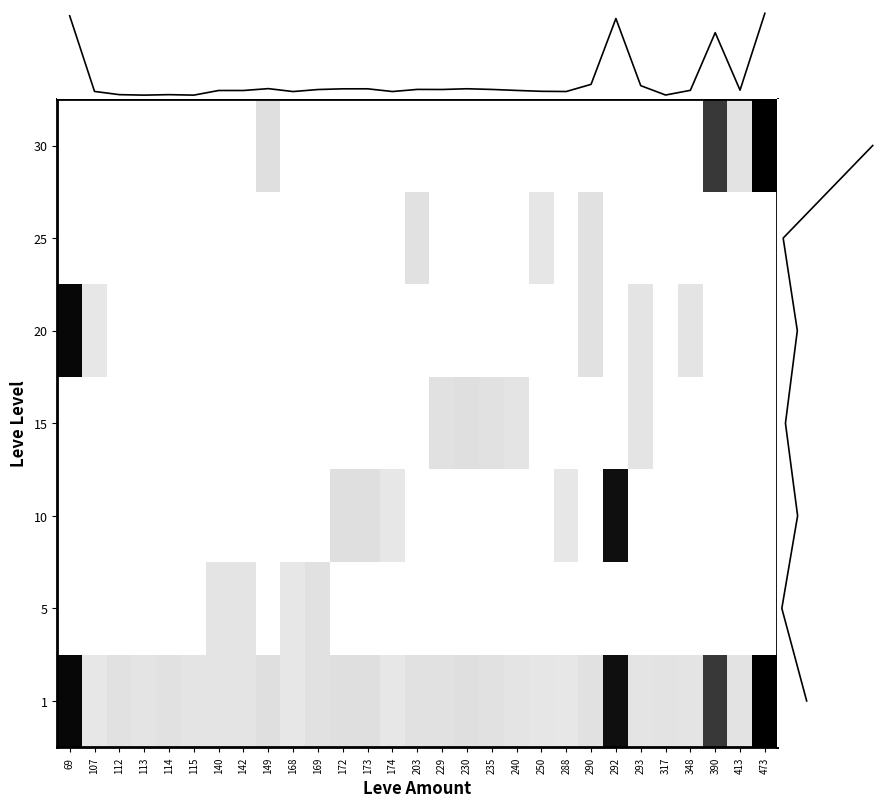

Which category has the lowest value in the 15 series?

69